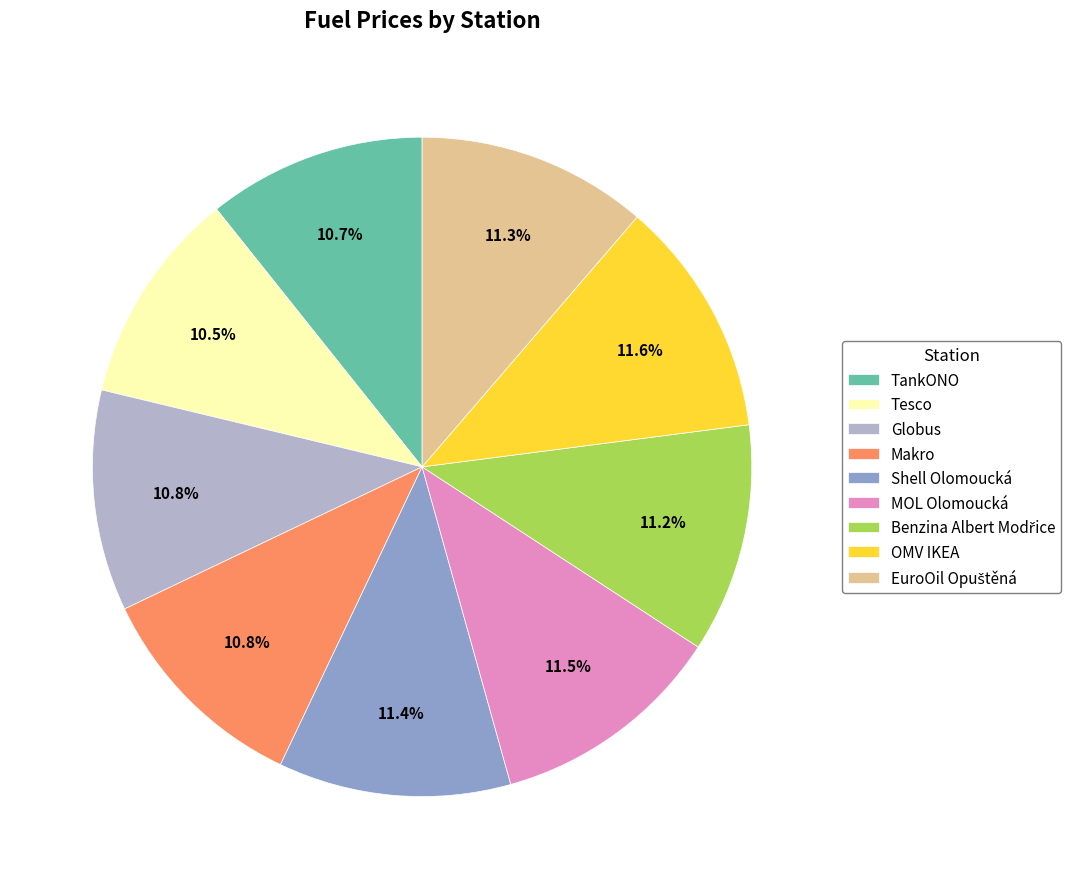

What is the total percentage of Makro and MOL Olomoucká?

22.3%